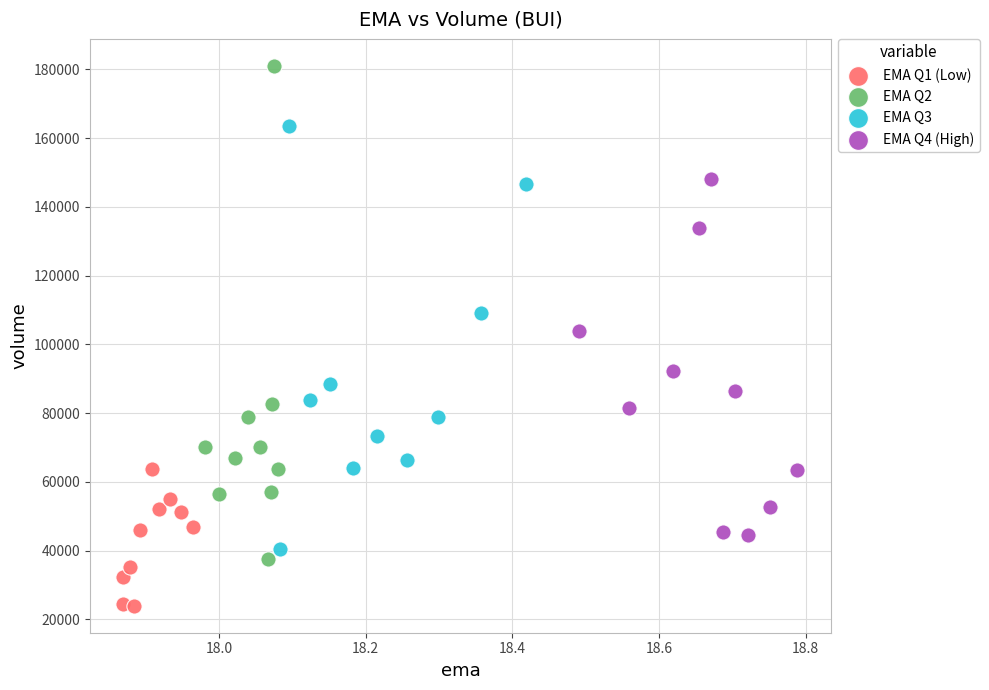

Which series reaches the maximum Y coordinate?

EMA Q2